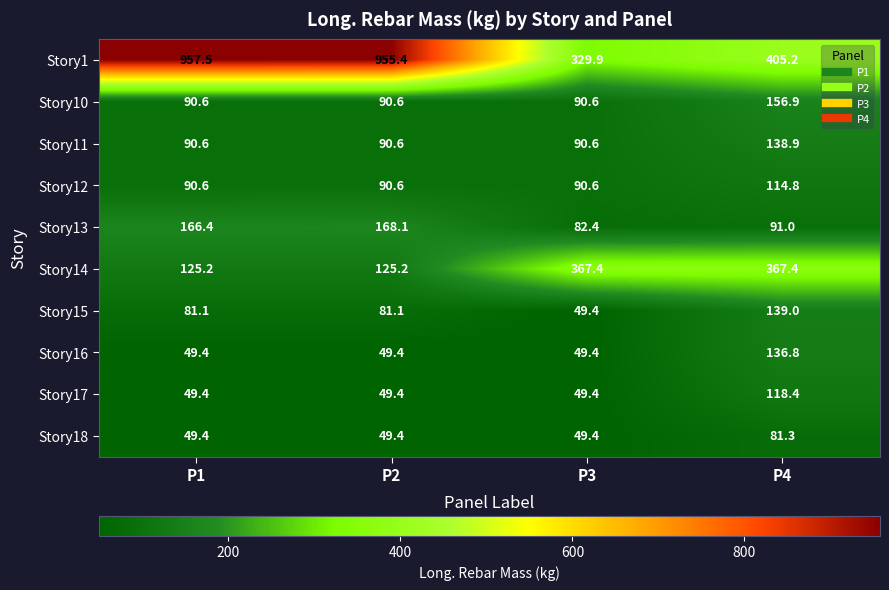

What is the difference between the maximum and second lowest values in the Story13 series?

77.1